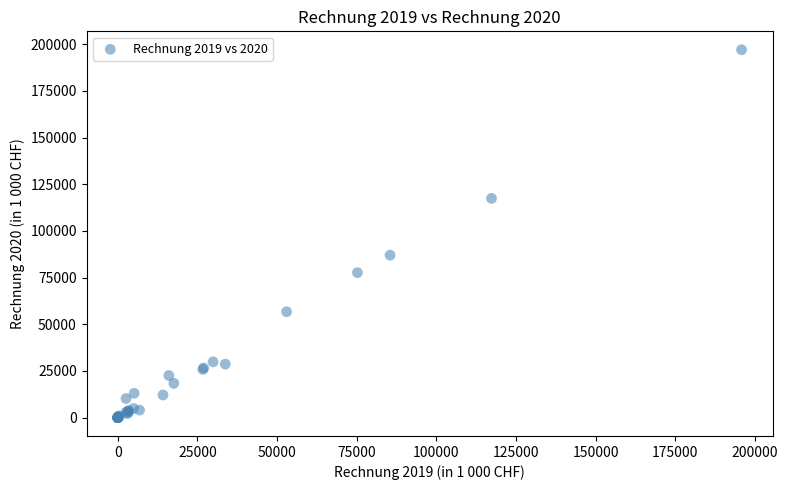

What Y value in the scatter plot is closest to 98533?

87004.9